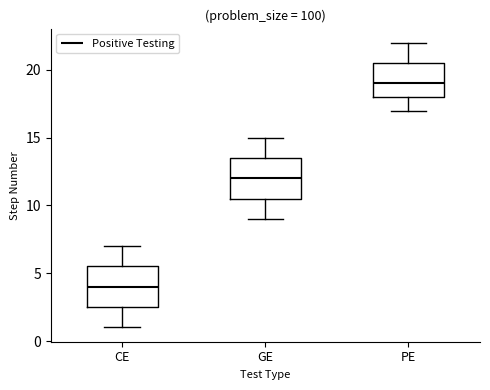

Which box's median line is the lowest?

CE